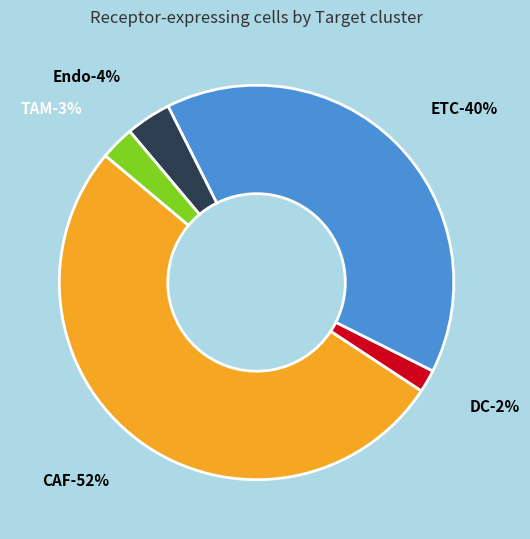

How much of the chart is everything except DC?

98.1%